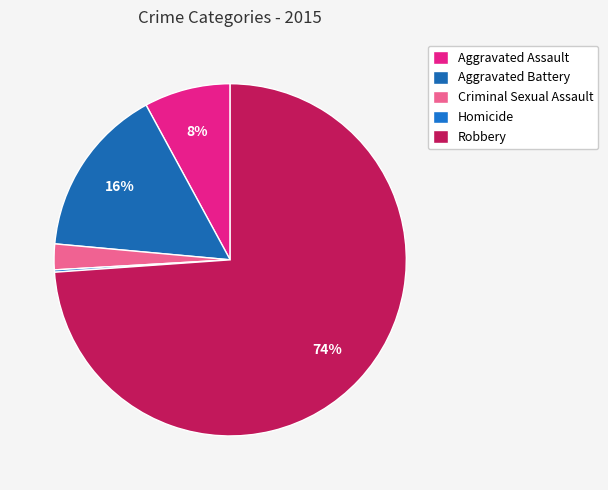

True or false: Aggravated Assault accounts for 15% of the total.

False